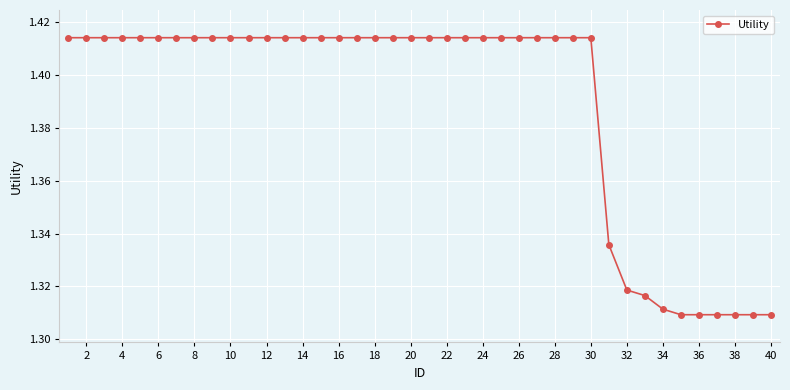

How many values are between 1 and 2?

40